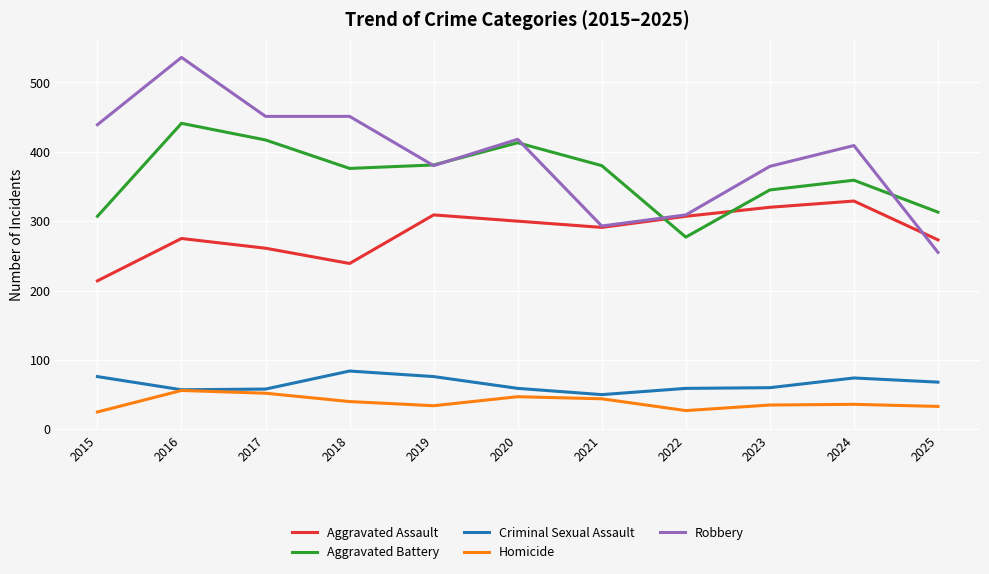

What is the difference between the highest and lowest values at 2019?

347